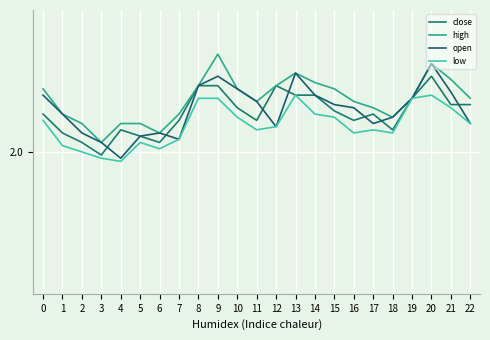

Is the value of high at 8 greater than the value of close at 2?

Yes